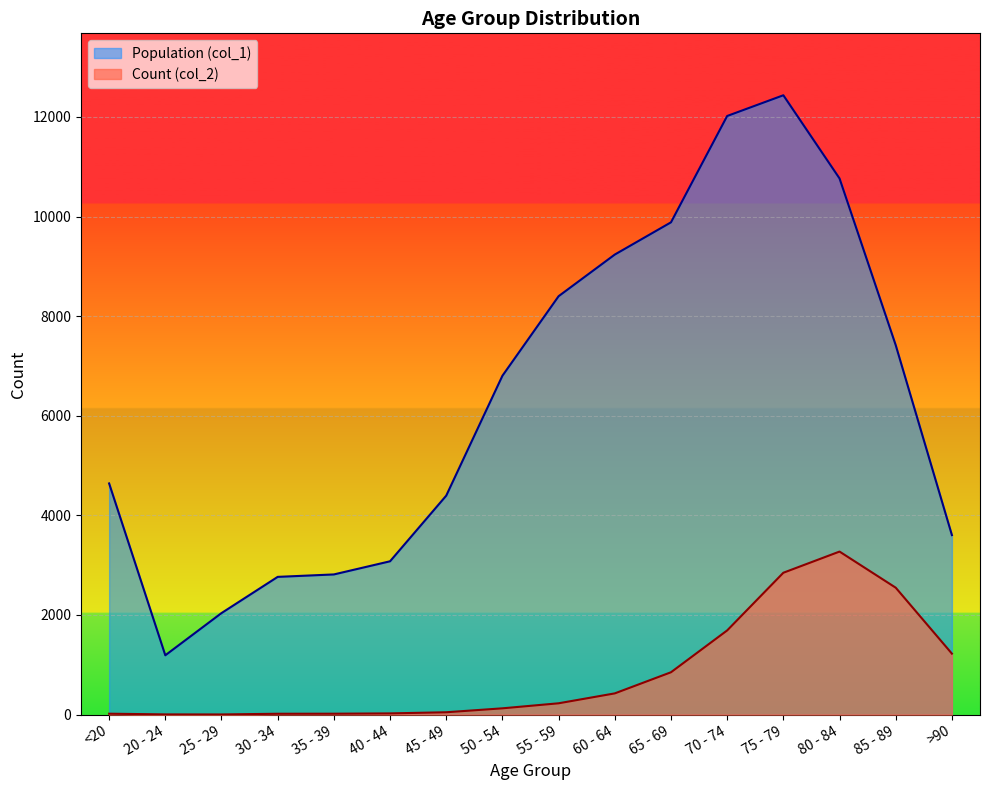

How many lines are shown in the chart?

2